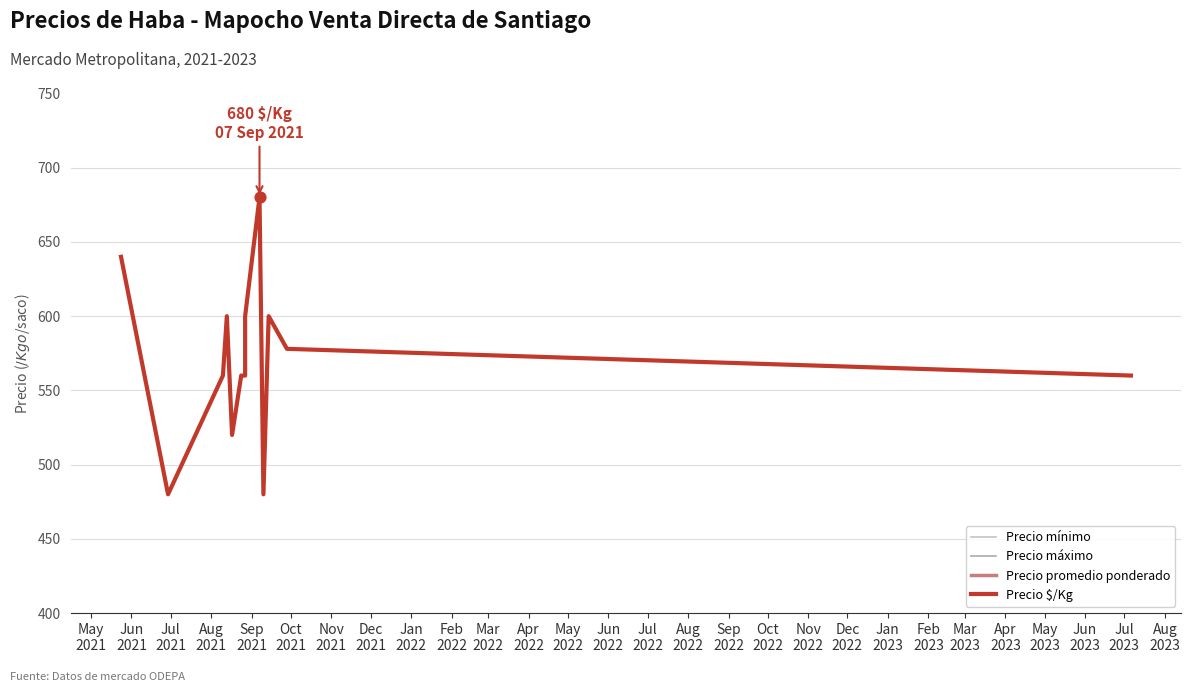

Is the value of Precio mínimo at Nov
2021 greater than the value of Precio máximo at Jun
2021?

Yes